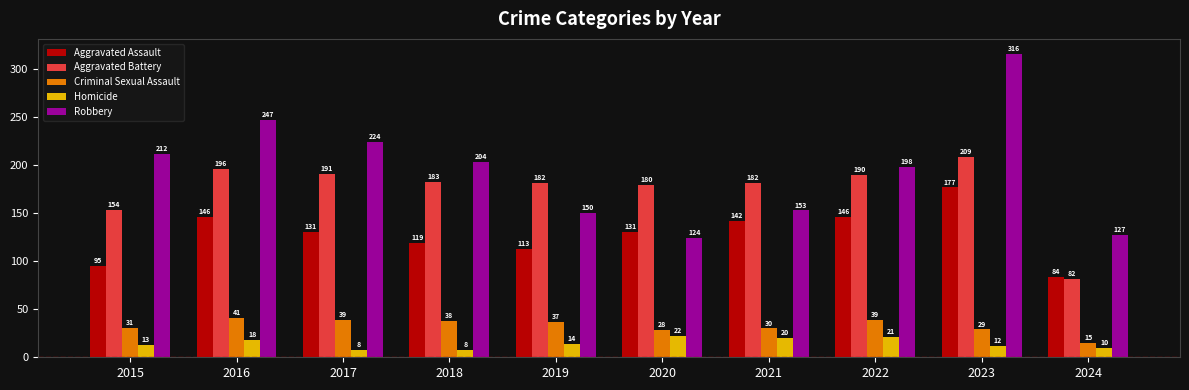

At how many categories does at least one series exceed 100?

10